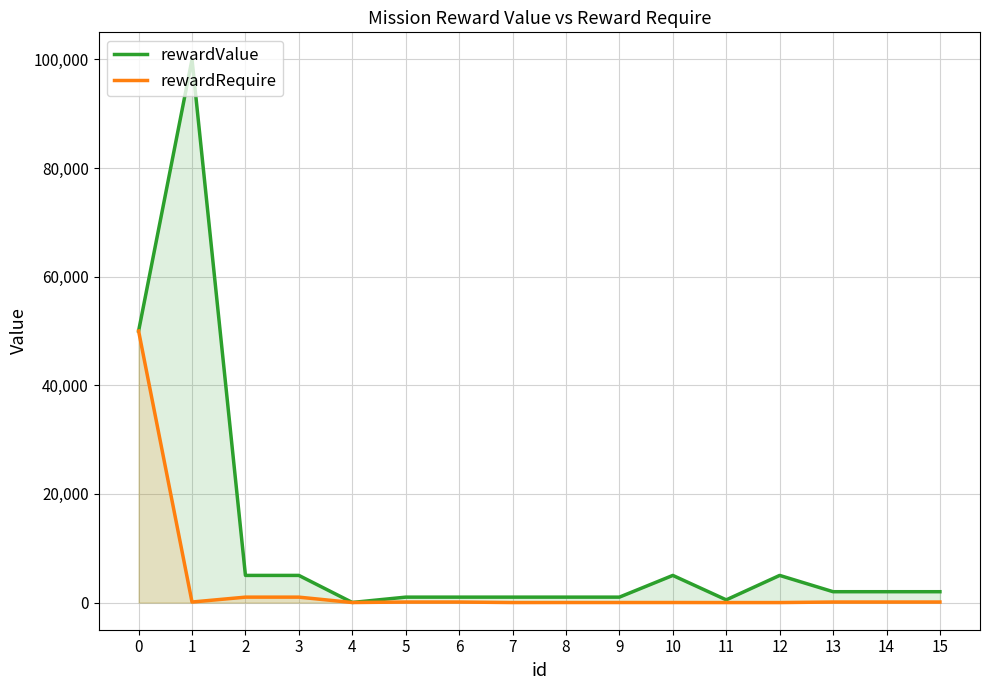

The value of rewardValue at 11 is 500. True or false?

True